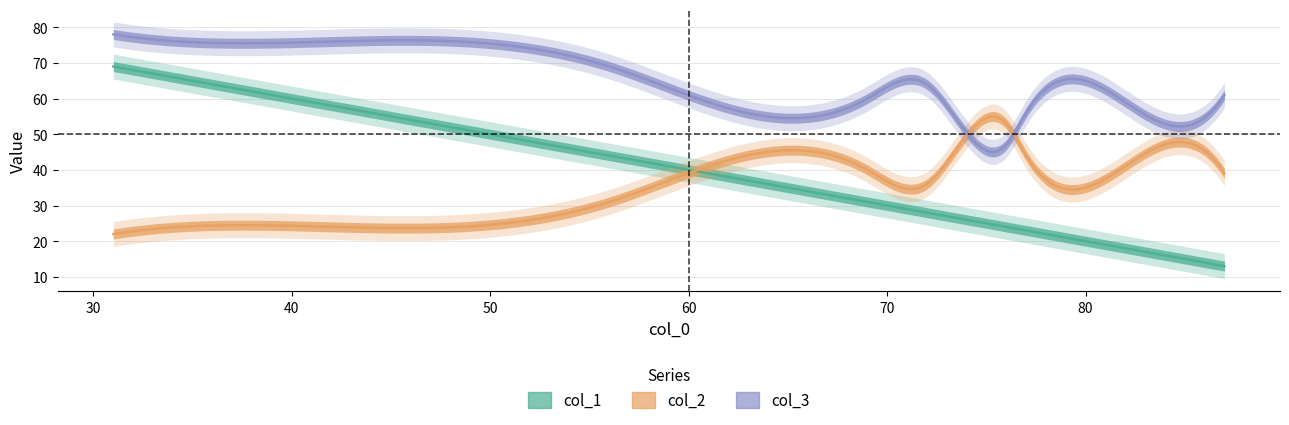

What are all the series names shown in the legend?

col_1, col_2, col_3